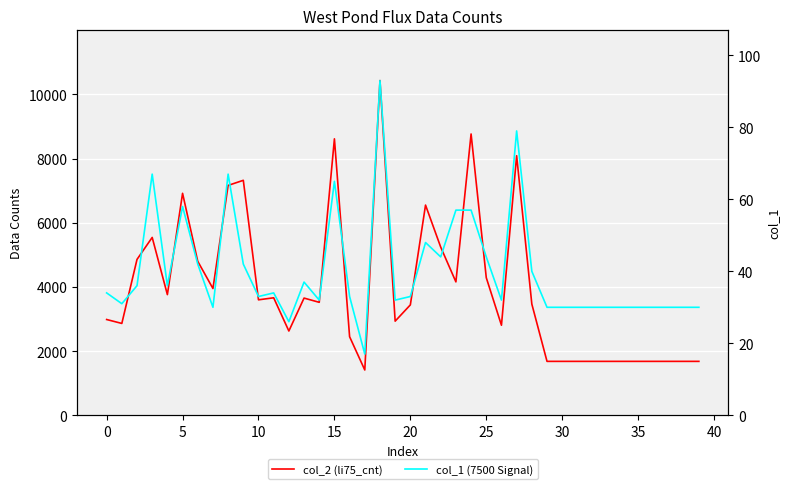

Which has a higher value, 11 or 23?

23